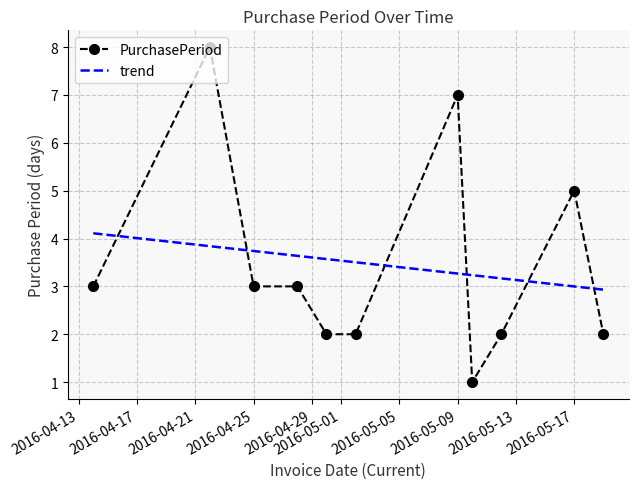

What is the maximum value shown in the chart?

8.0